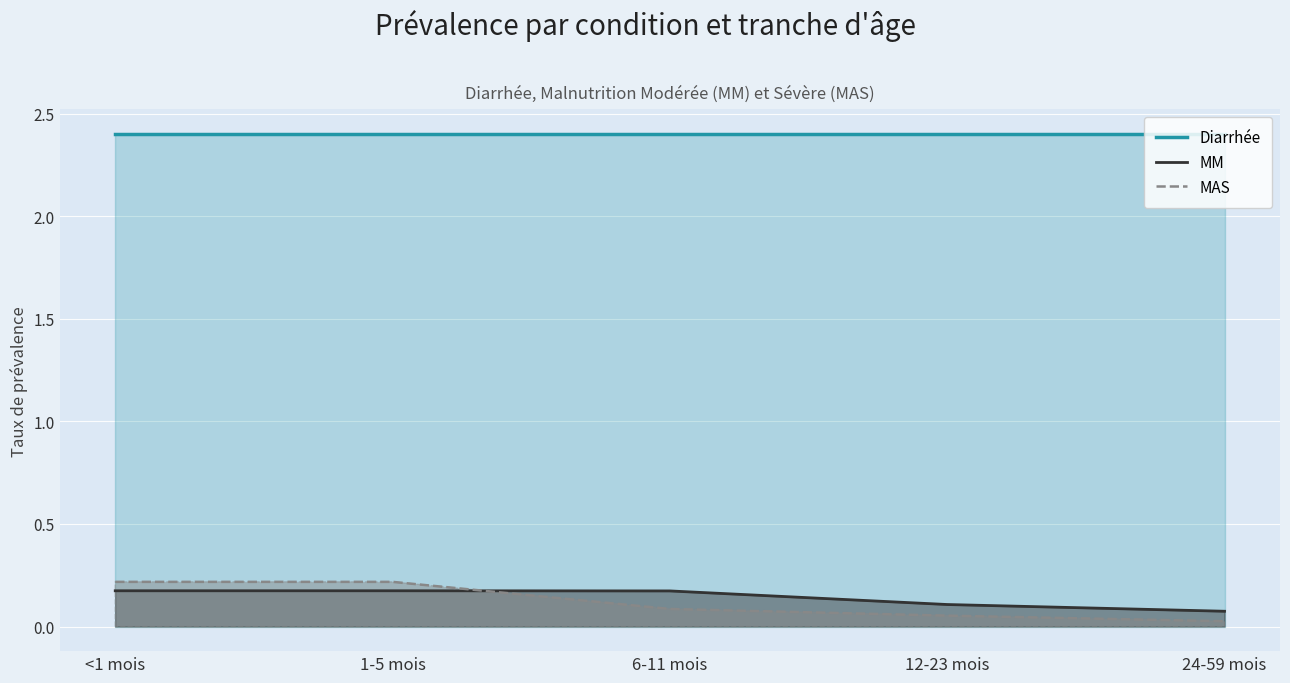

Which has a higher value, 24-59 mois or <1 mois?

<1 mois